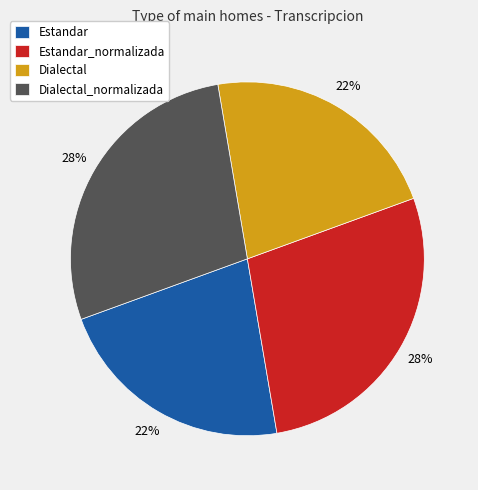

What percentage is the Estandar_normalizada slice, to the nearest percent?

28%